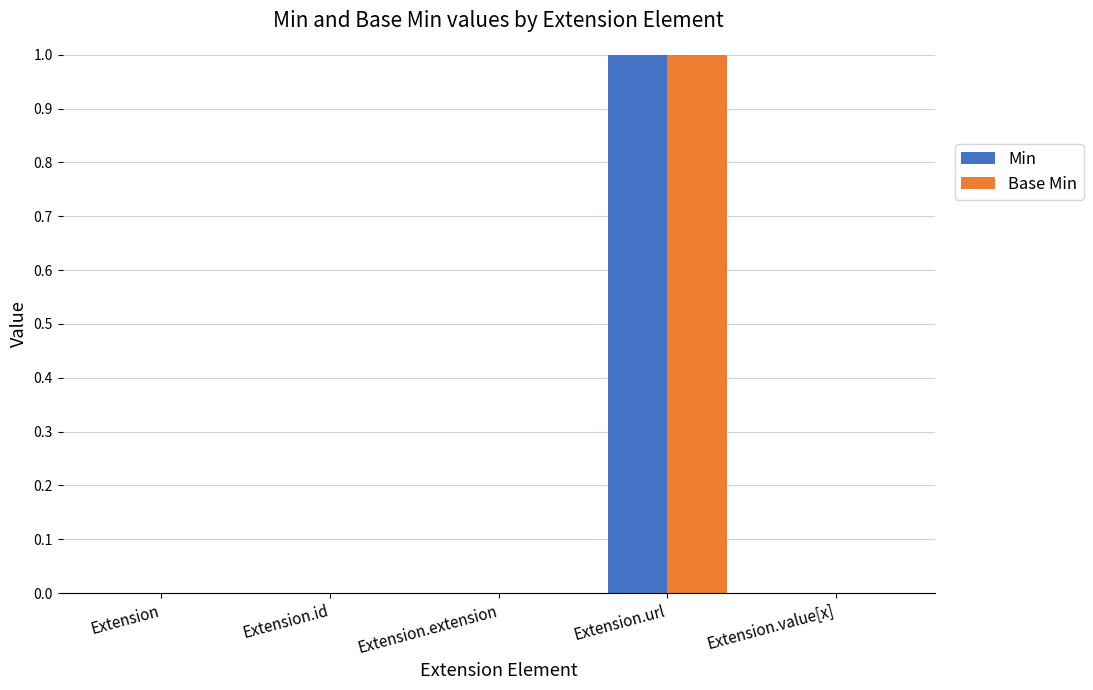

At which category is the sum across all series the highest?

Extension.url